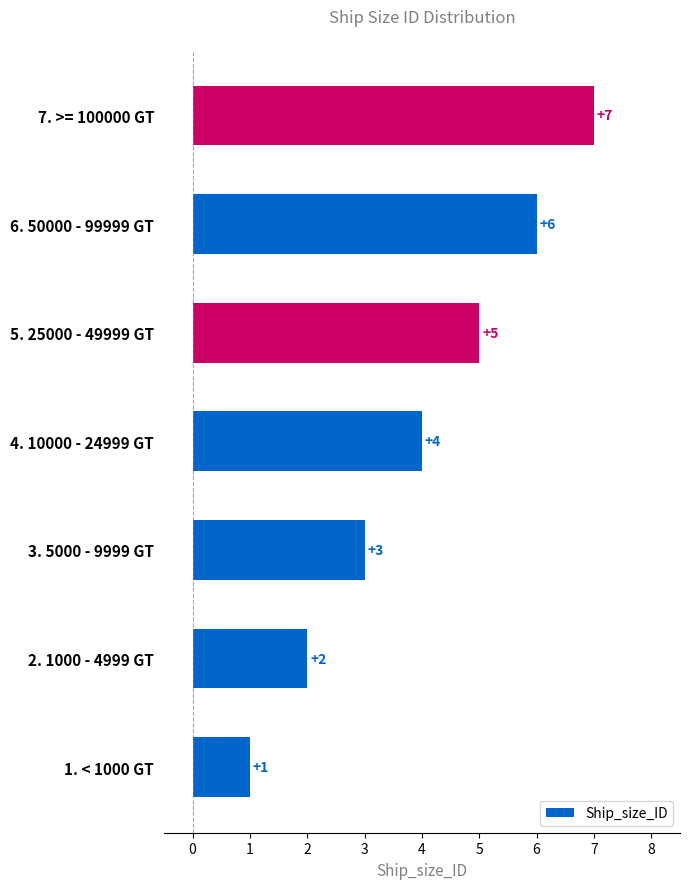

Rank the categories by value from lowest to highest.

1. < 1000 GT, 2. 1000 - 4999 GT, 3. 5000 - 9999 GT, 4. 10000 - 24999 GT, 5. 25000 - 49999 GT, 6. 50000 - 99999 GT, 7. >= 100000 GT